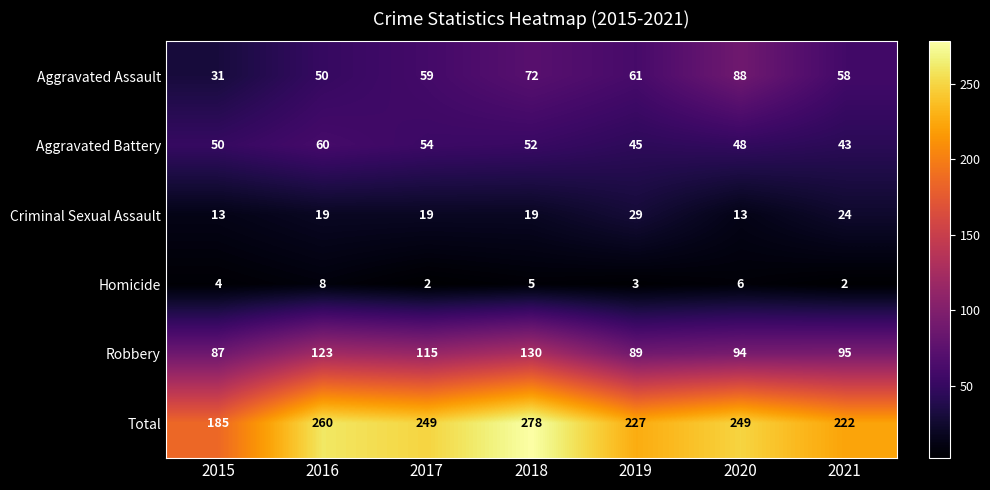

Rank the categories by Aggravated Assault value from highest to lowest.

2020, 2018, 2019, 2017, 2021, 2016, 2015